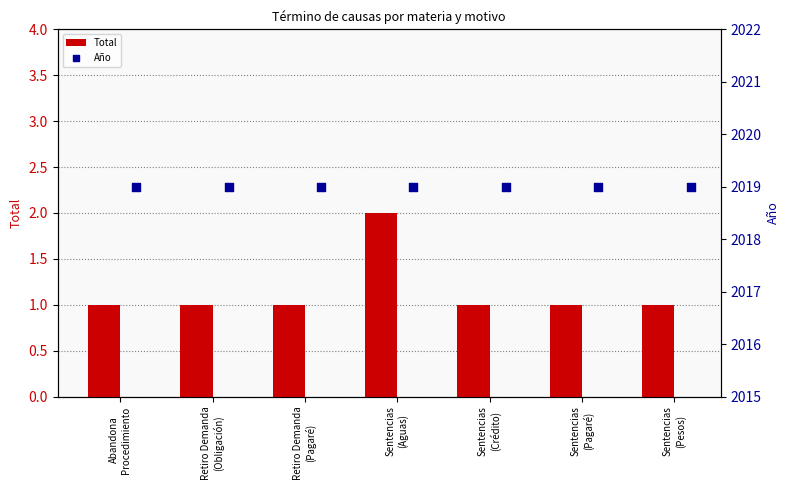

What are all the series names shown in the legend?

Total, Año